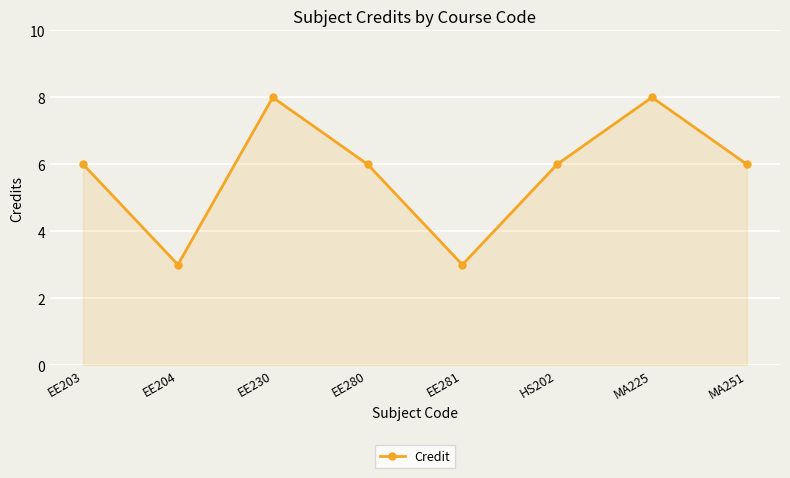

Reading right to left, transcribe all the data shown in this chart.

MA251=6	MA225=8	HS202=6	EE281=3	EE280=6	EE230=8	EE204=3	EE203=6